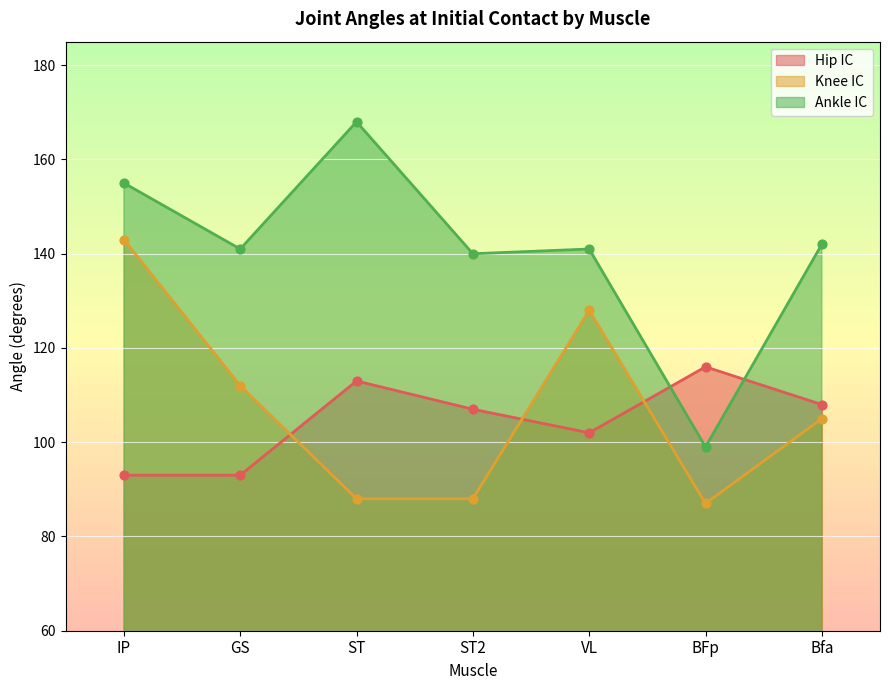

Which series has the widest spread of Y values?

Ankle IC